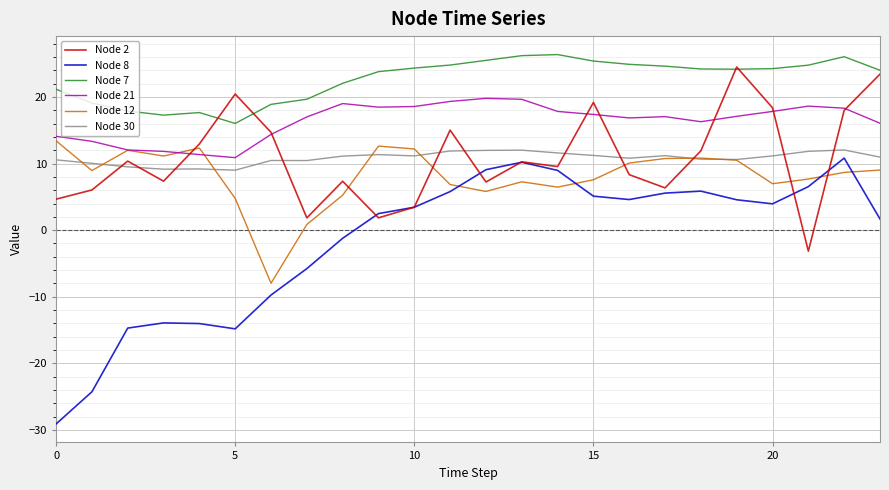

What is the highest value of the Node 7 series?

26.4